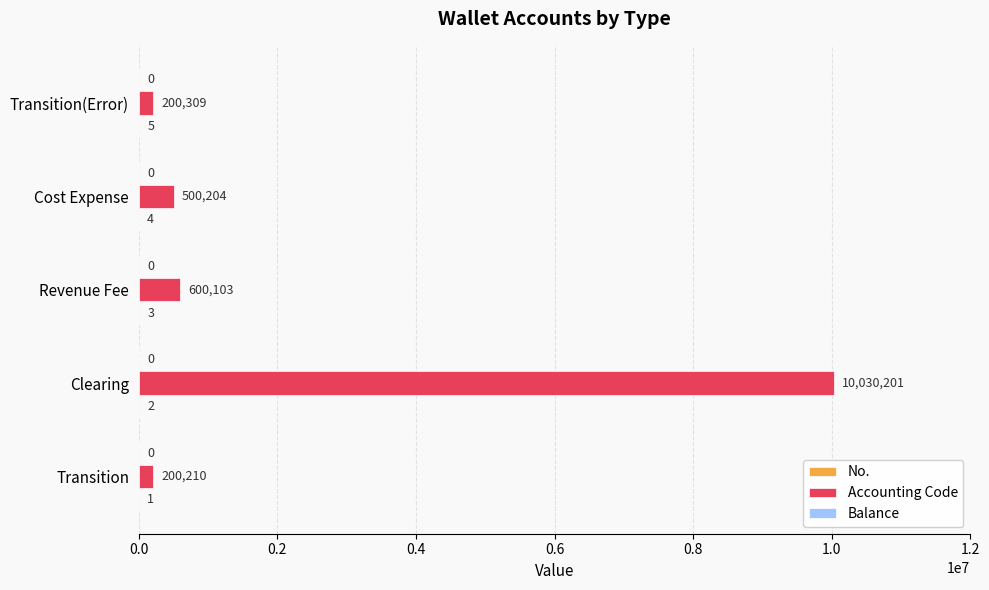

At which label is Accounting Code closest to 5115205?

Revenue Fee